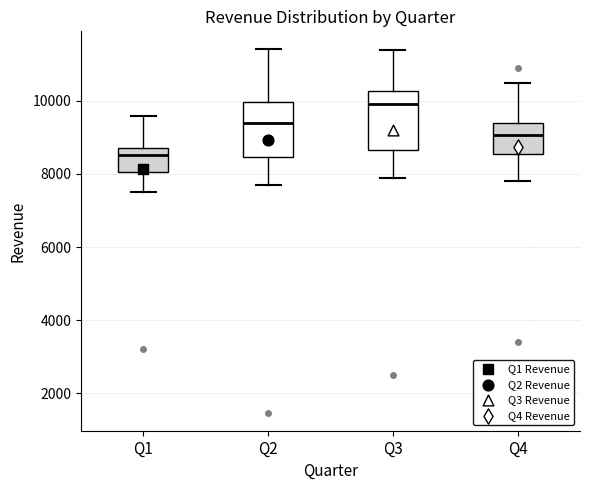

Which box's median line is the highest?

Q3